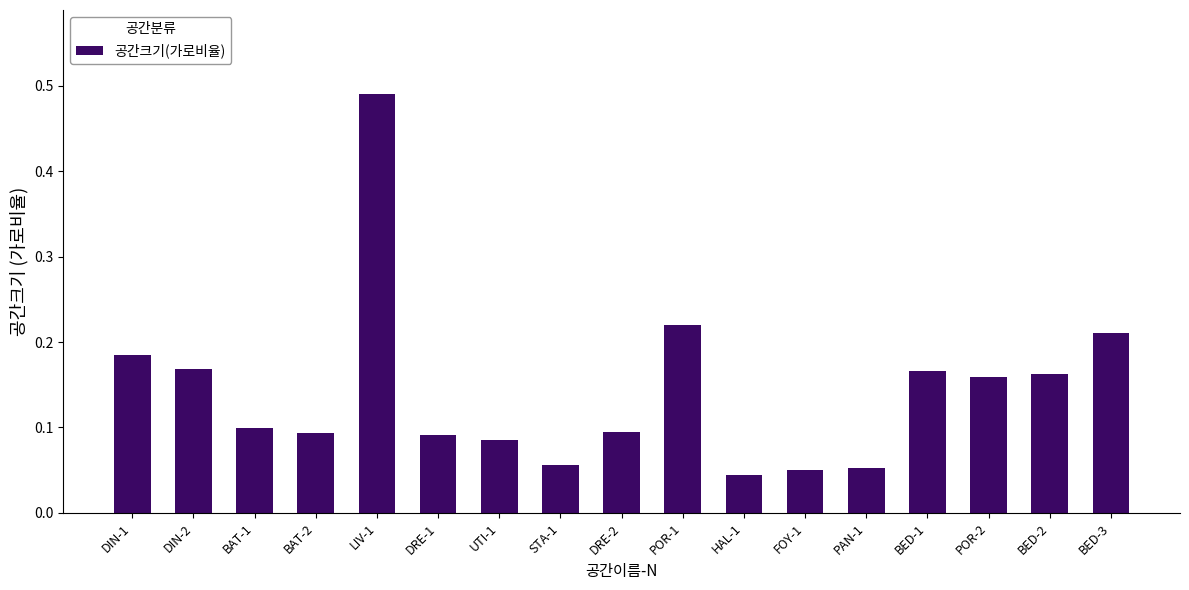

What is the sum of all values?

2.4